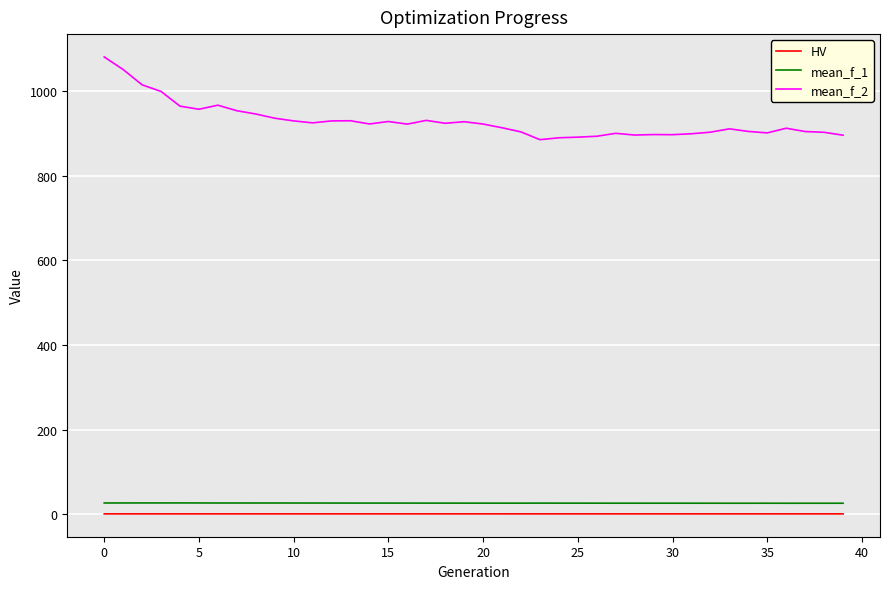

What are all the series names shown in the legend?

HV, mean_f_1, mean_f_2